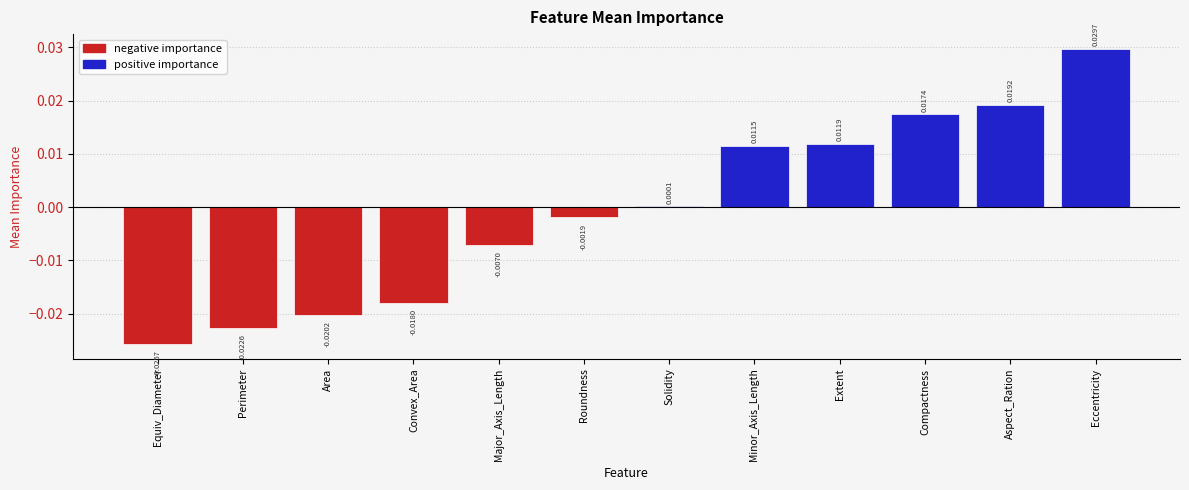

Which has a higher value, Extent or Convex_Area?

Extent